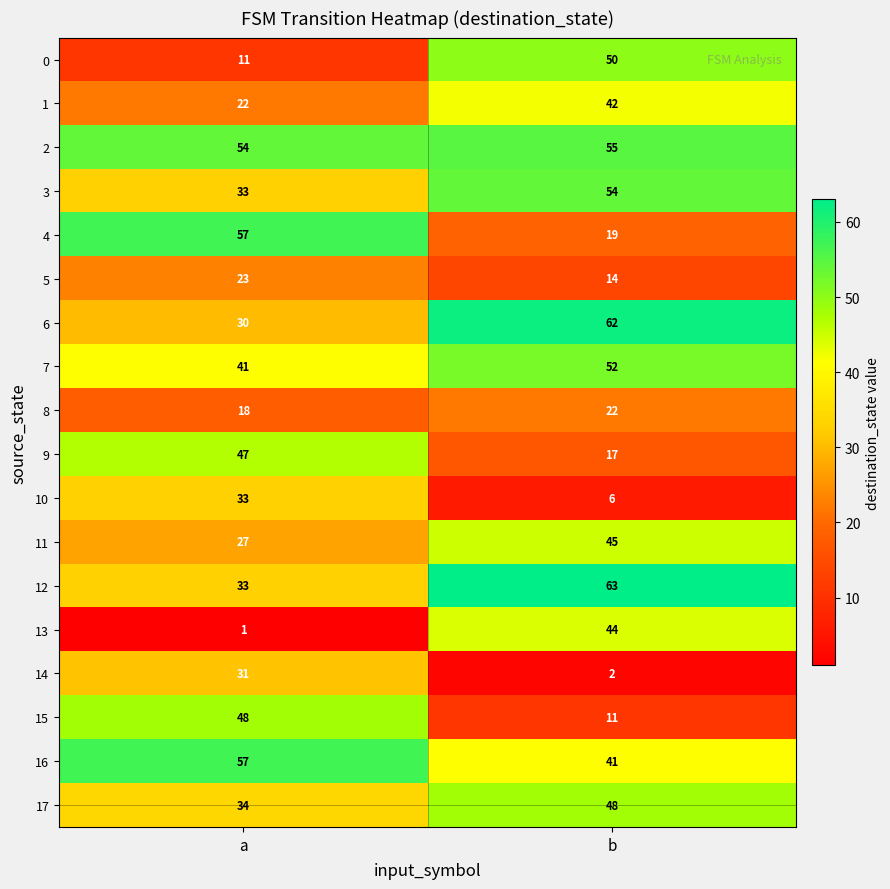

Is it true that 11 equals 16 at a?

False